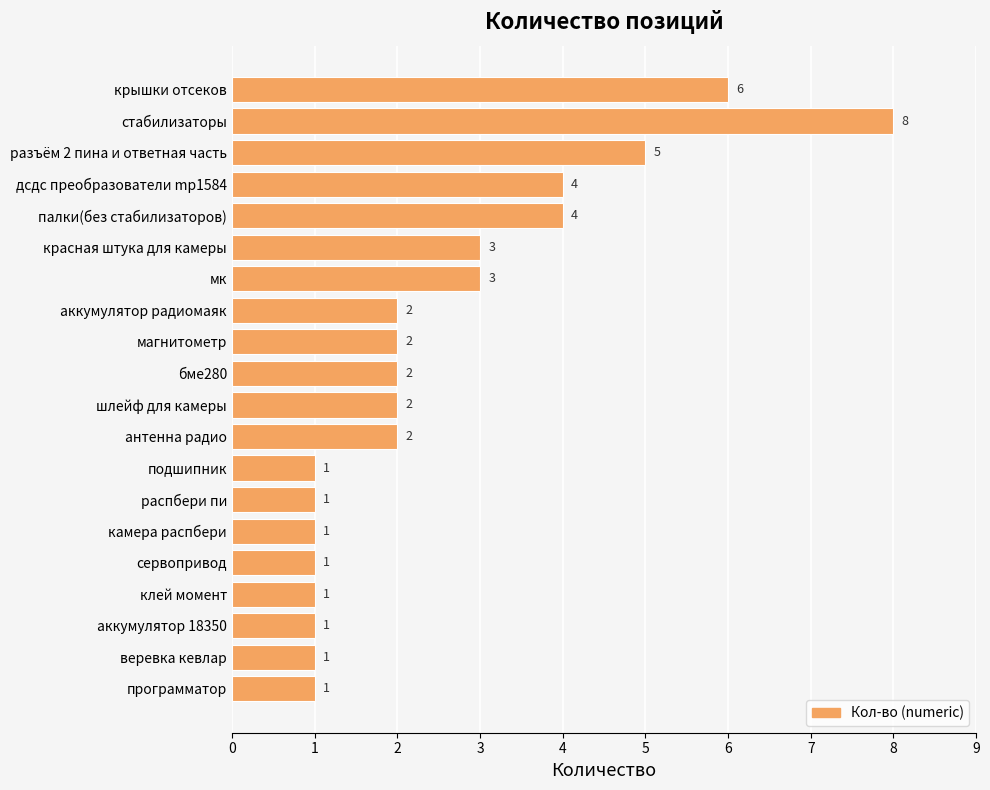

How many values are below 2?

8